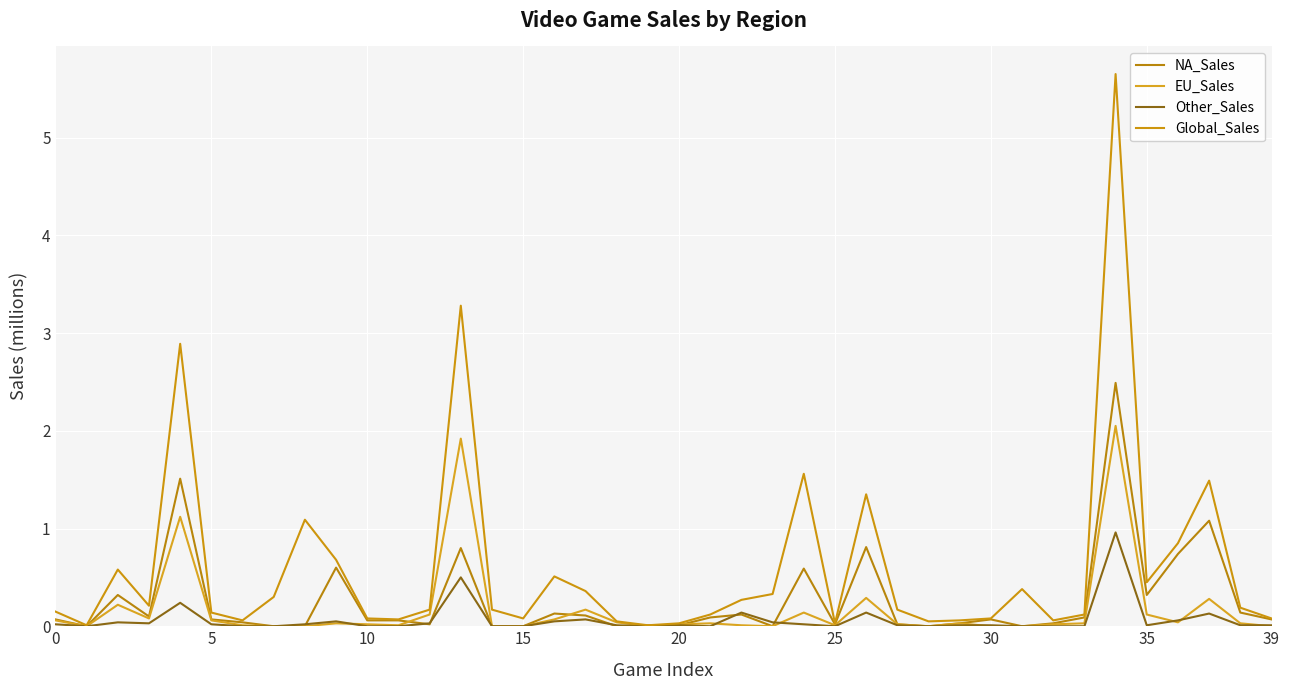

Which series has the largest total across all categories?

Global_Sales